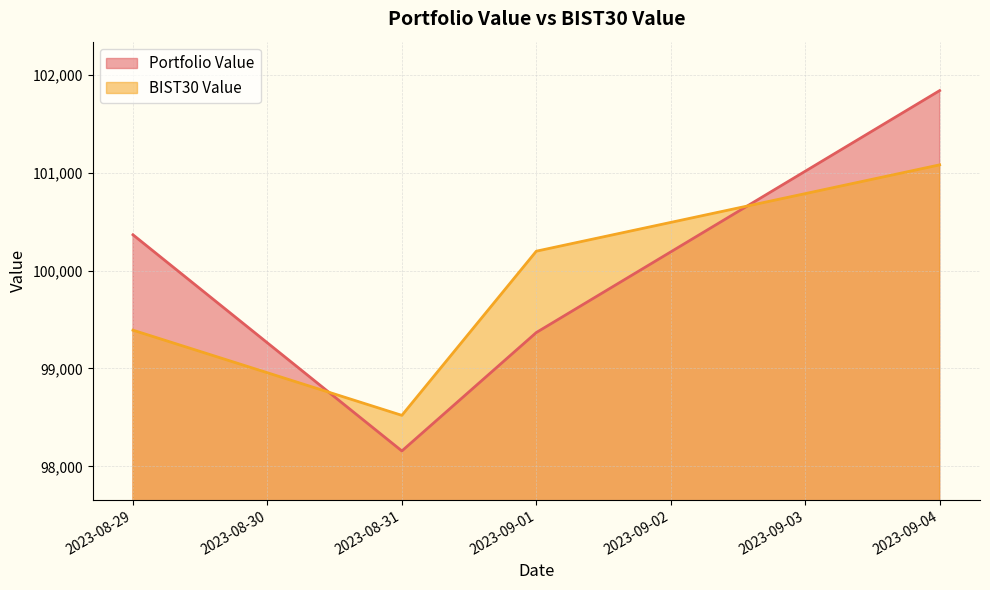

At 2023-08-29, list the series in order from smallest to largest.

BIST30 Value, Portfolio Value